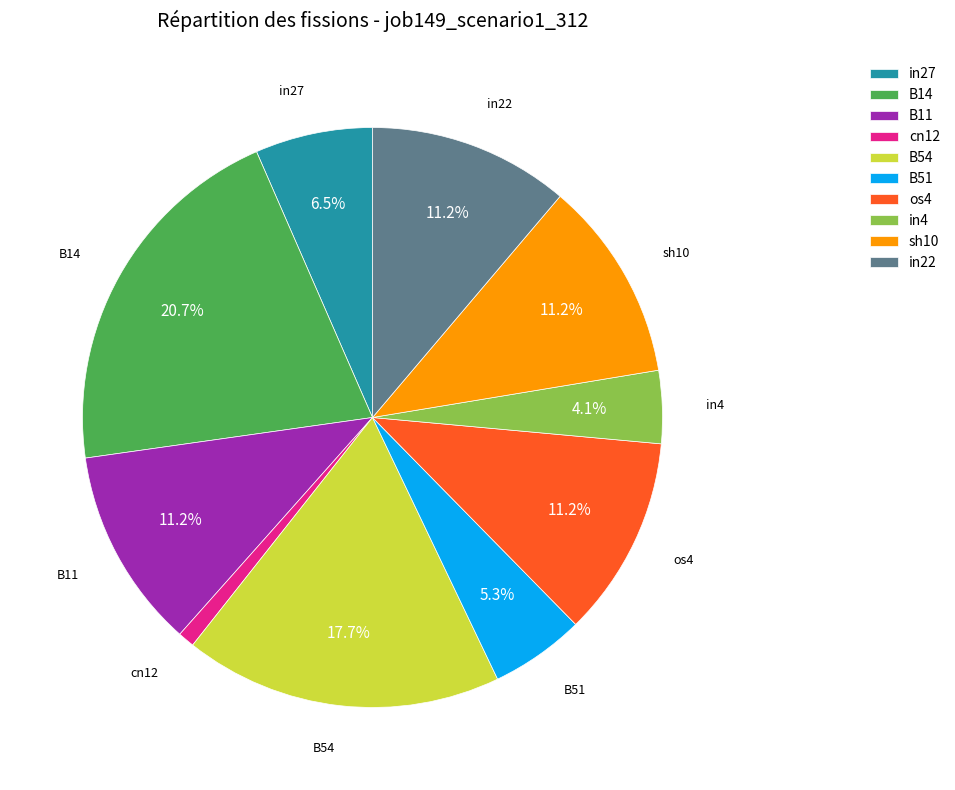

Is it true that B14 is 7% of the pie?

False